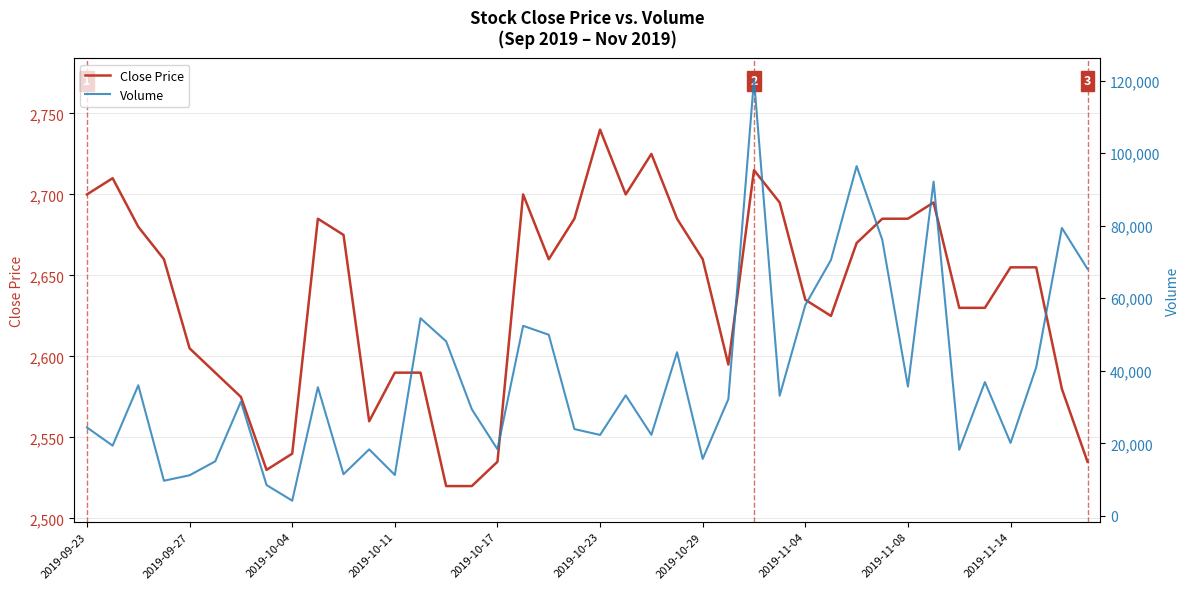

True or false: Close Price and Volume intersect in this chart.

False